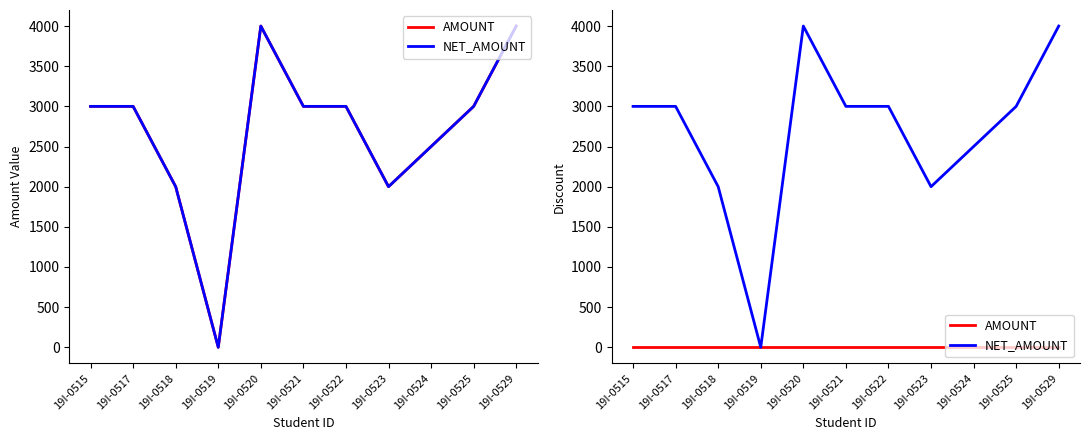

True or false: AMOUNT and NET_AMOUNT cross at least once.

False